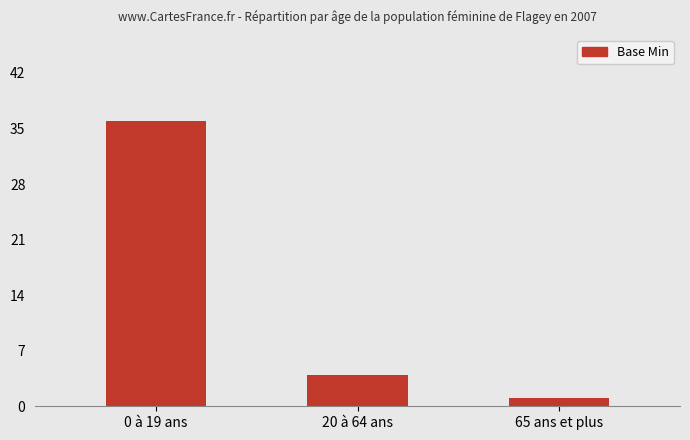

At which label does the data first exceed 4?

0 à 19 ans